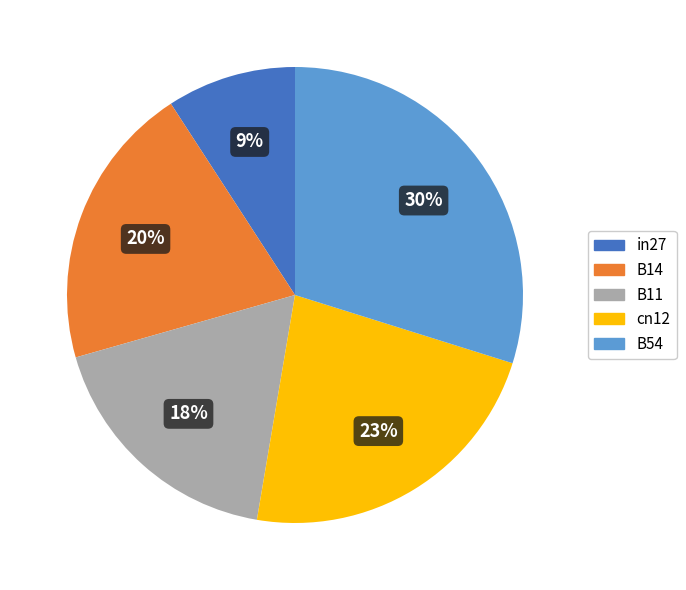

To the nearest percent, what is the combined percentage of cn12 and B54?

53%